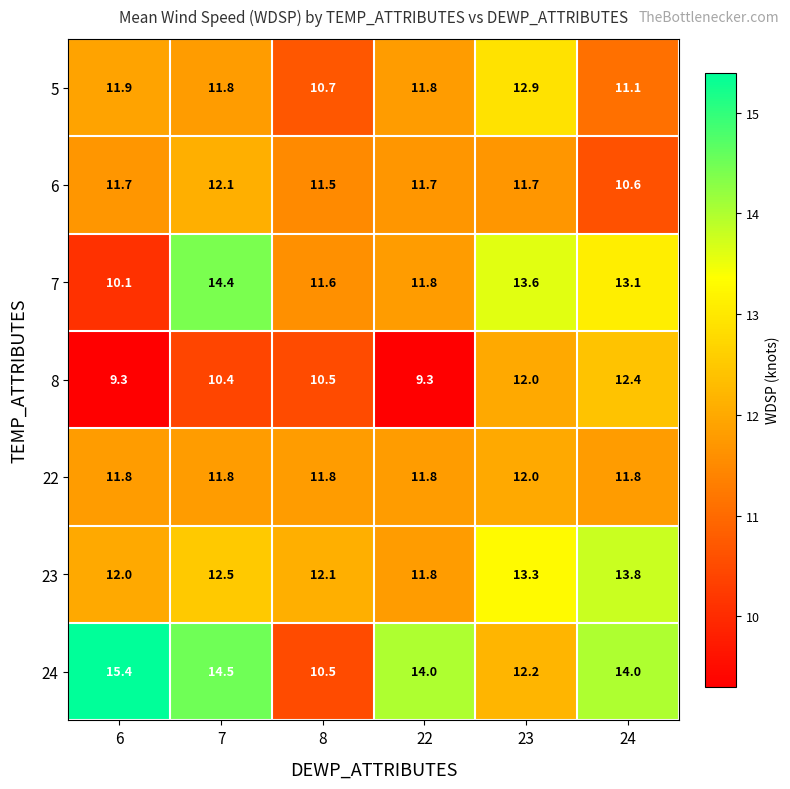

List the series in order of their peak value, lowest first.

22, 6, 8, 5, 23, 7, 24